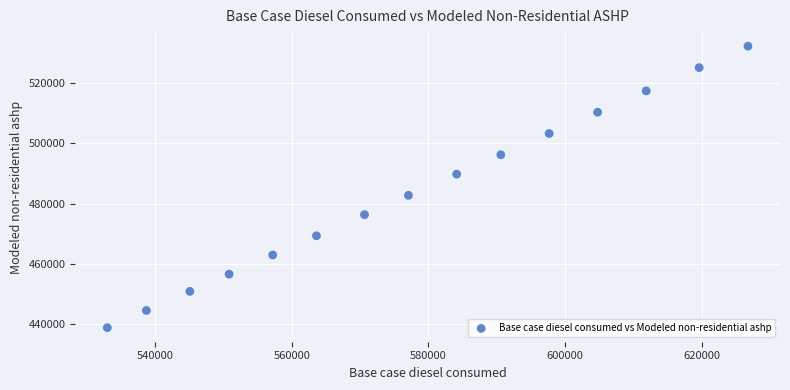

What is the range of Y values (max minus min)?

93790.0